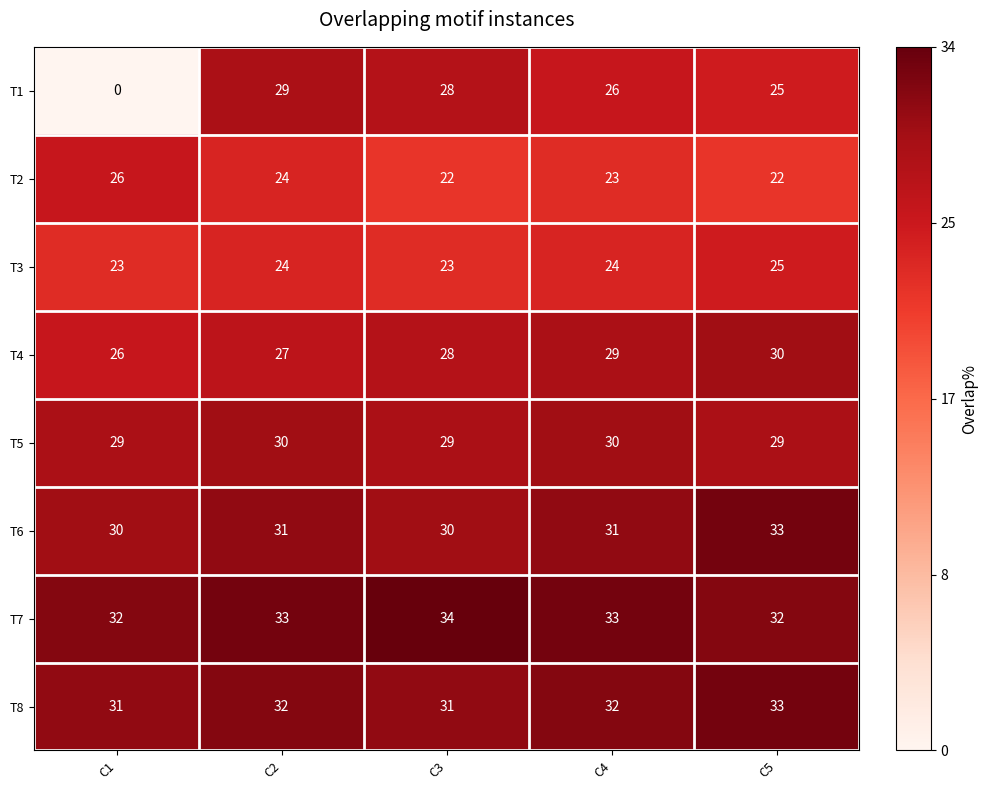

Which series changed the most between C4 and C5?

T6